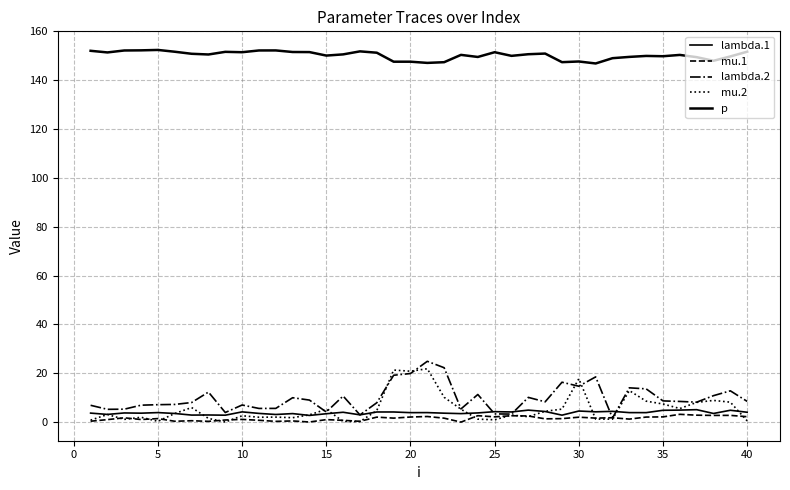

At how many categories does at least one series exceed 44?

40